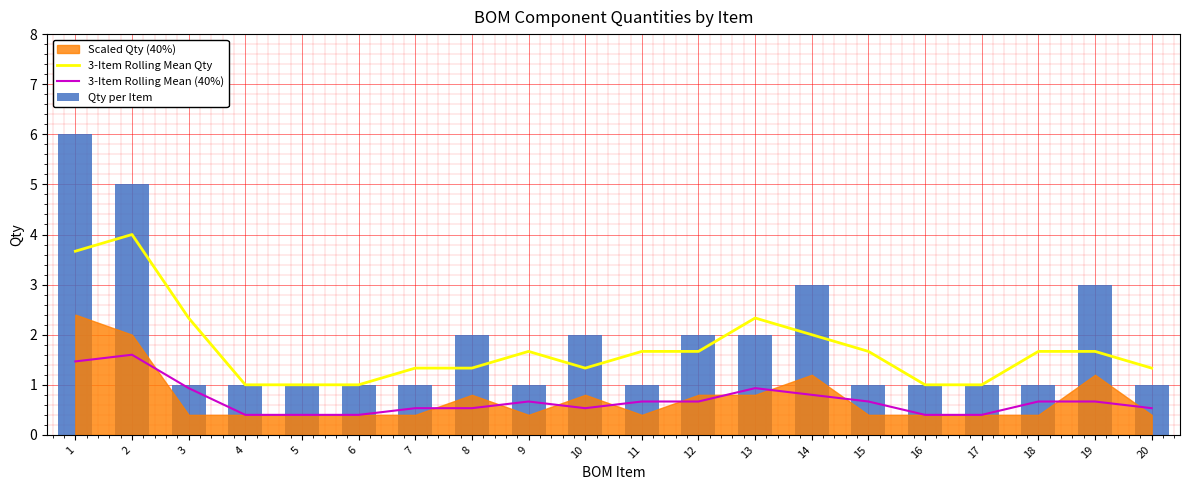

True or false: 3-Item Rolling Mean Qty and 3-Item Rolling Mean (40%) cross at least once.

False